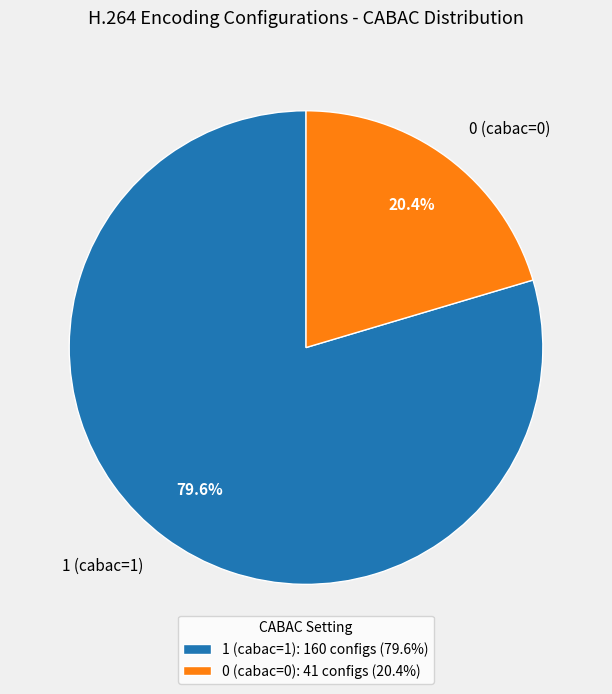

Is it true that 1 (cabac=1) is 92% of the pie?

False